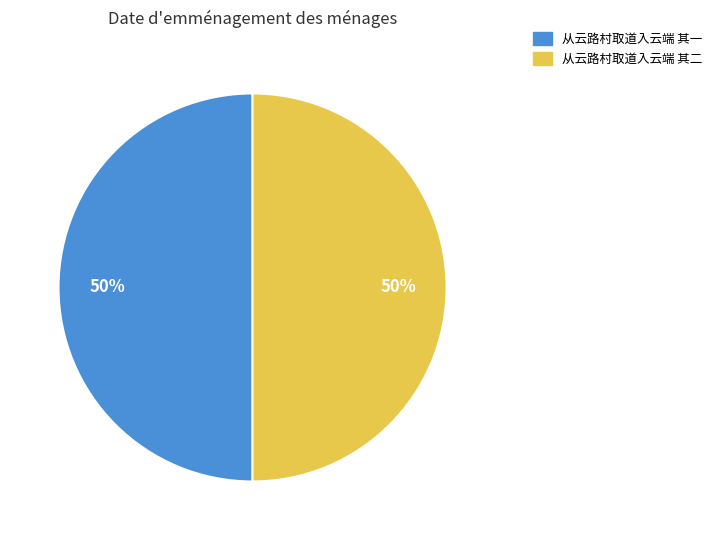

To the nearest percent, what percentage of the pie is 从云路村取道入云端 其二?

50%